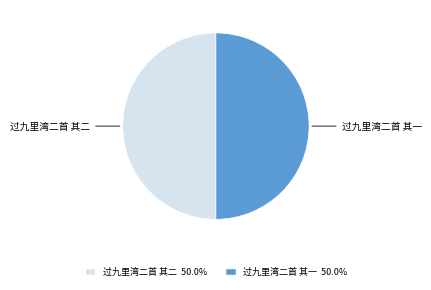

Do 过九里湾二首 其二 and 过九里湾二首 其一 together represent more than half of the pie?

Yes